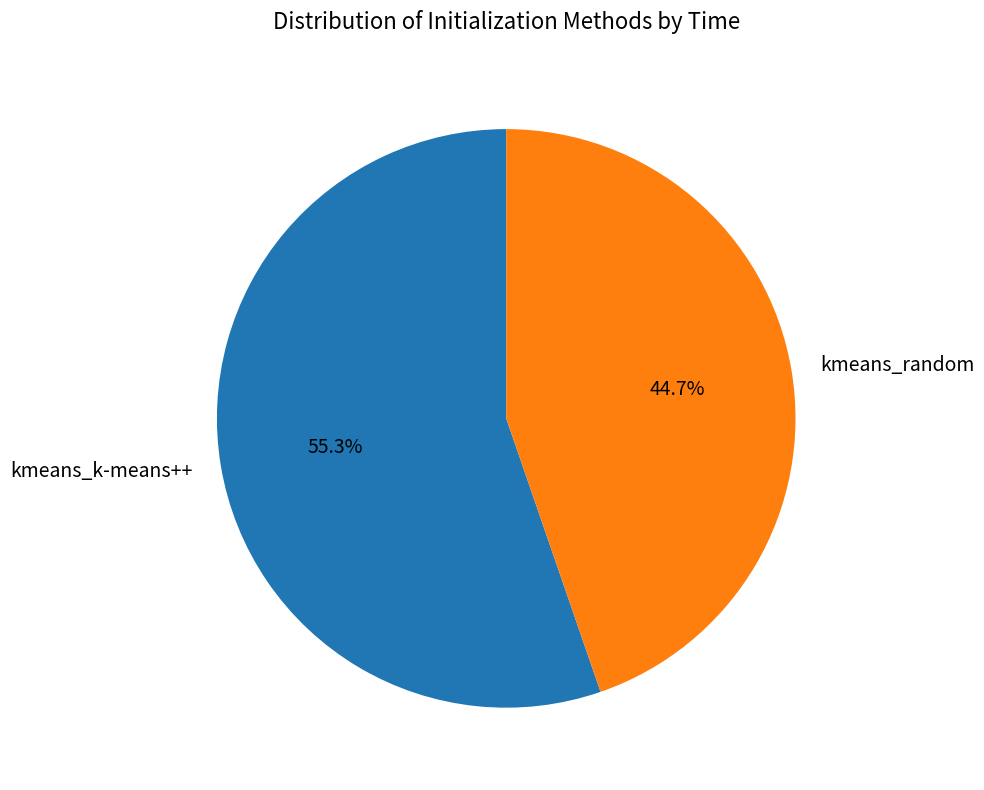

To the nearest percent, what portion does kmeans_k-means++ represent?

55%